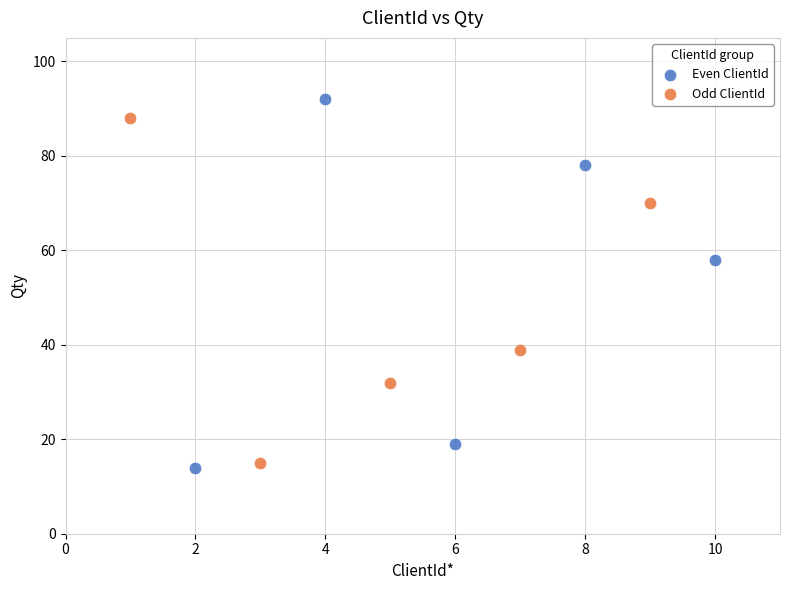

Which series reaches the maximum Y coordinate?

Even ClientId